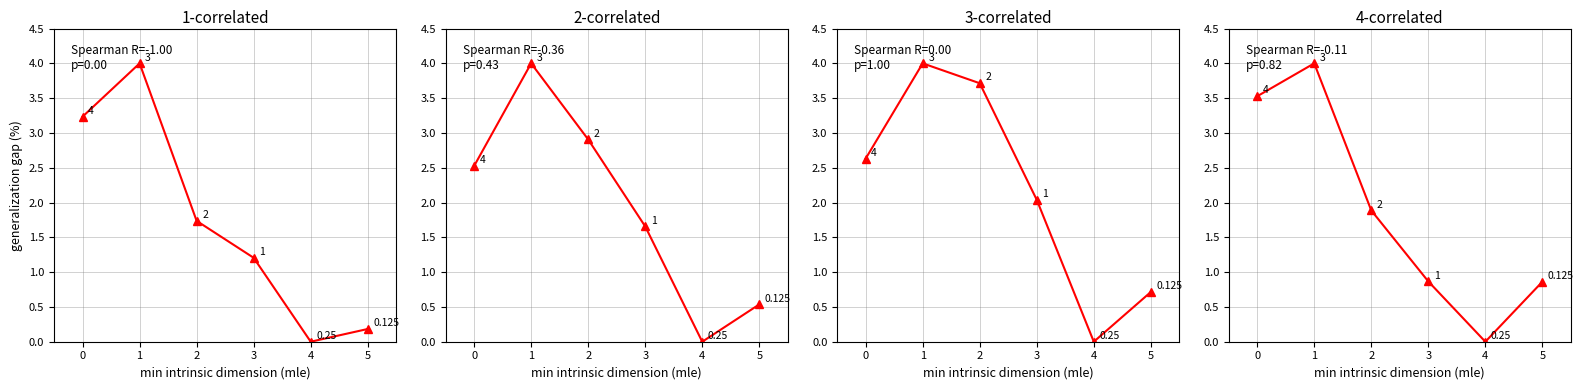

What is the value of the Estoques point at the 6th from the left?

0.7